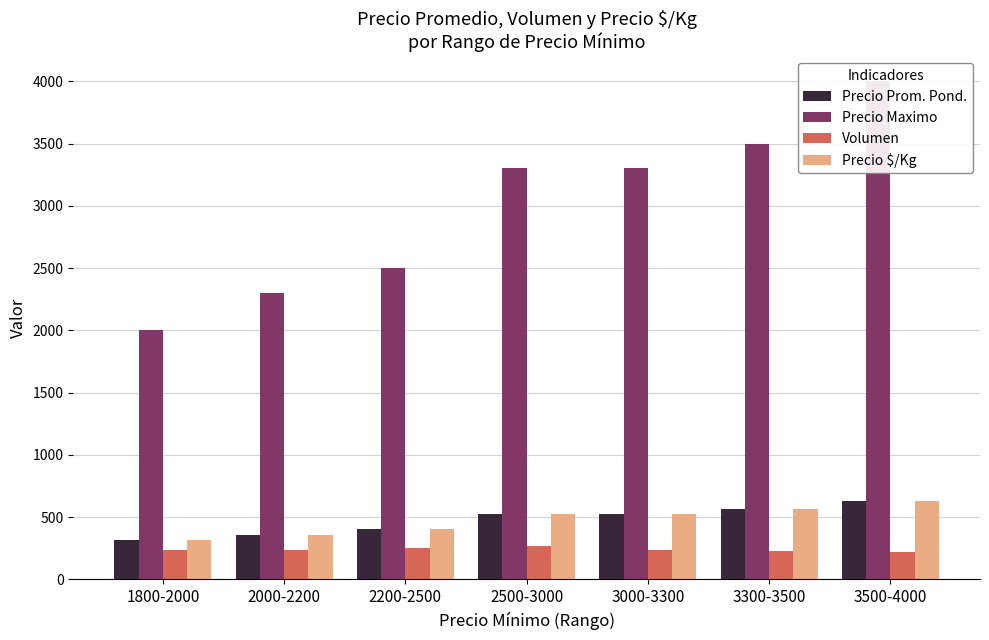

Which category has the highest value in the Precio $/Kg series?

3500-4000